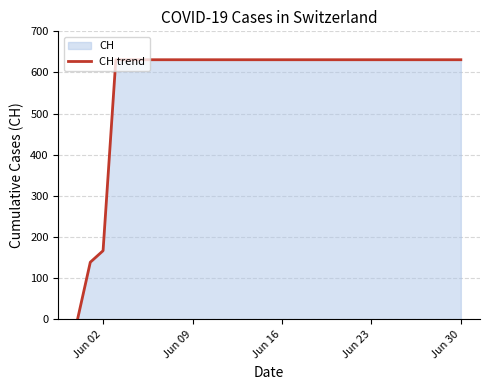

At which label is the value closest to 315?

Jun 02